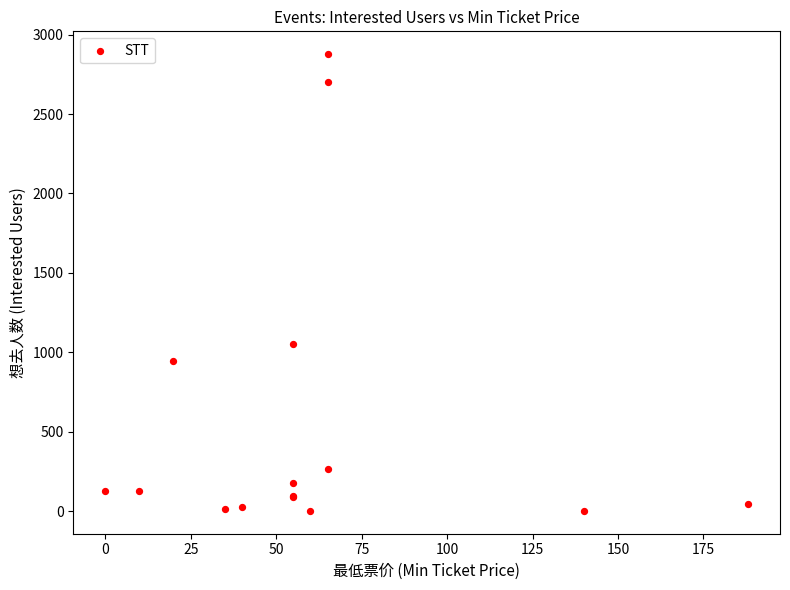

What Y value in the scatter plot is closest to 1439?

1049